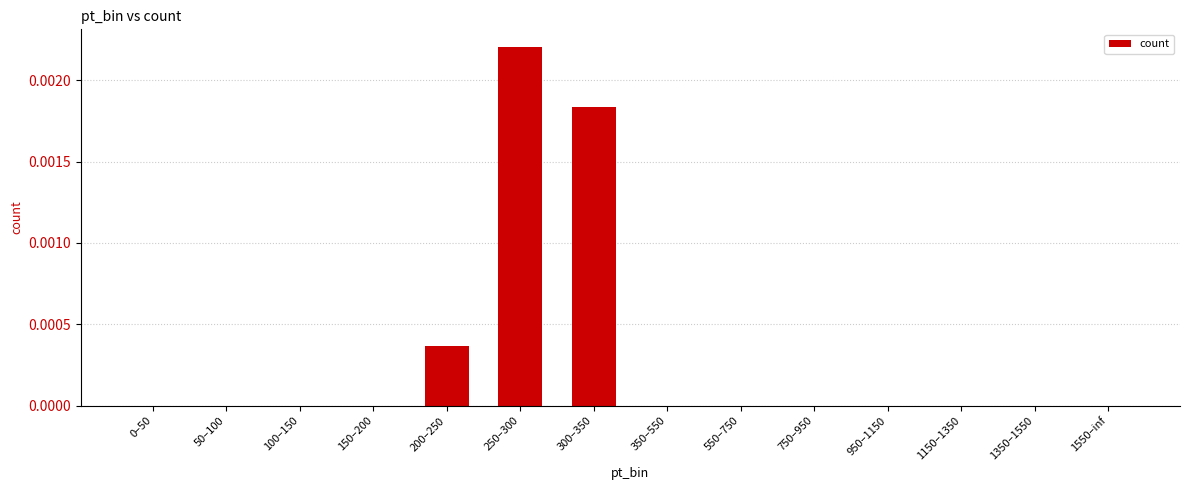

The chart shows a value of 0.0 at 50–100. True or false?

True